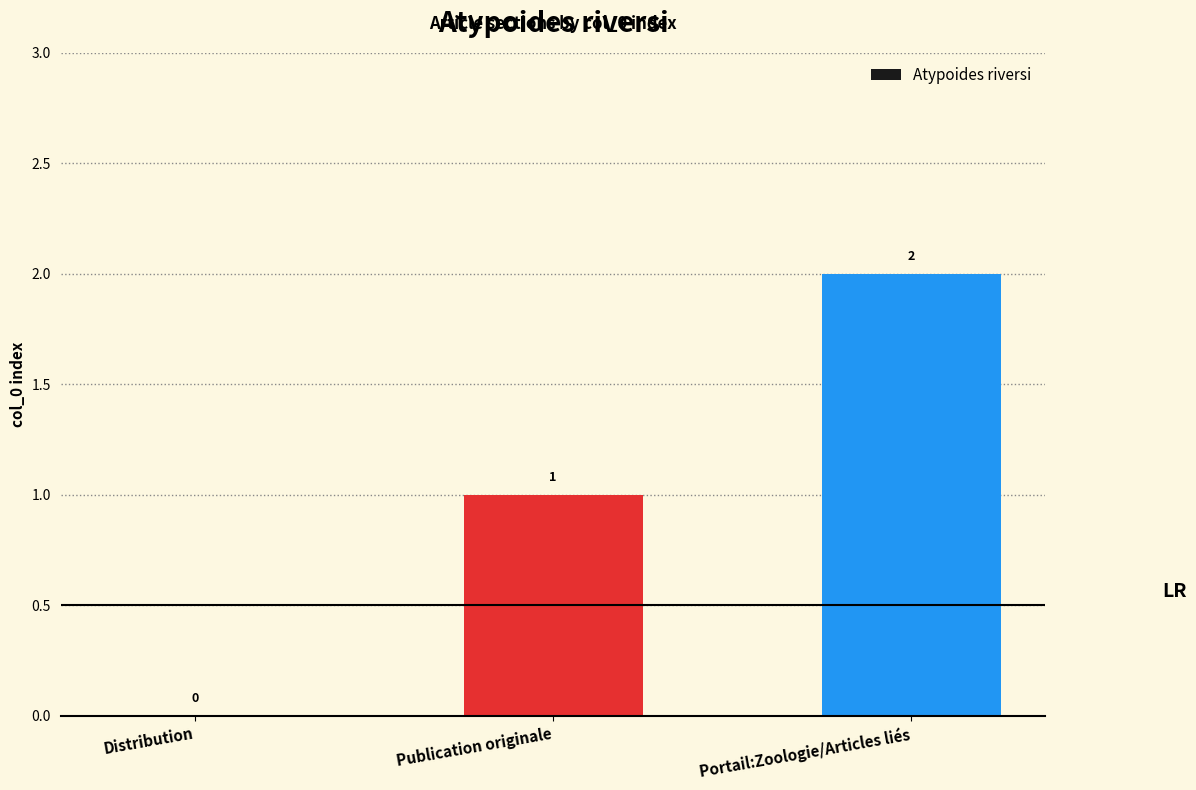

Reading left to right, transcribe all the data shown in this chart.

Distribution=0	Publication originale=1	Portail:Zoologie/Articles liés=2